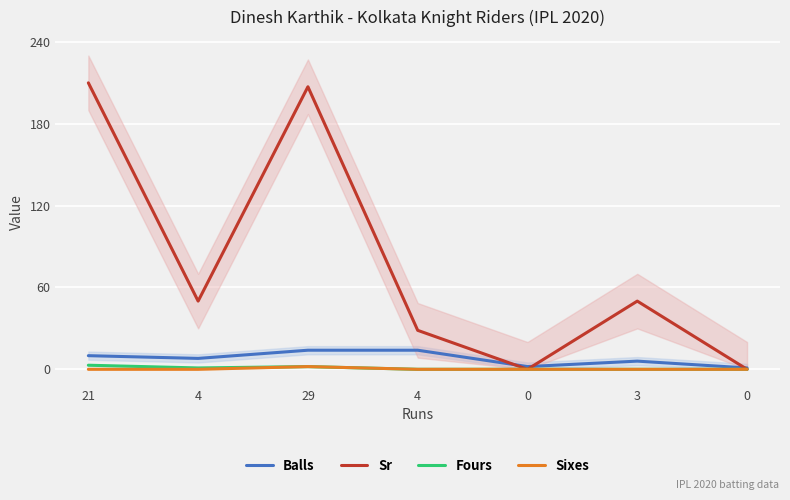

True or false: Balls has a value of 3.6 at 0.

False